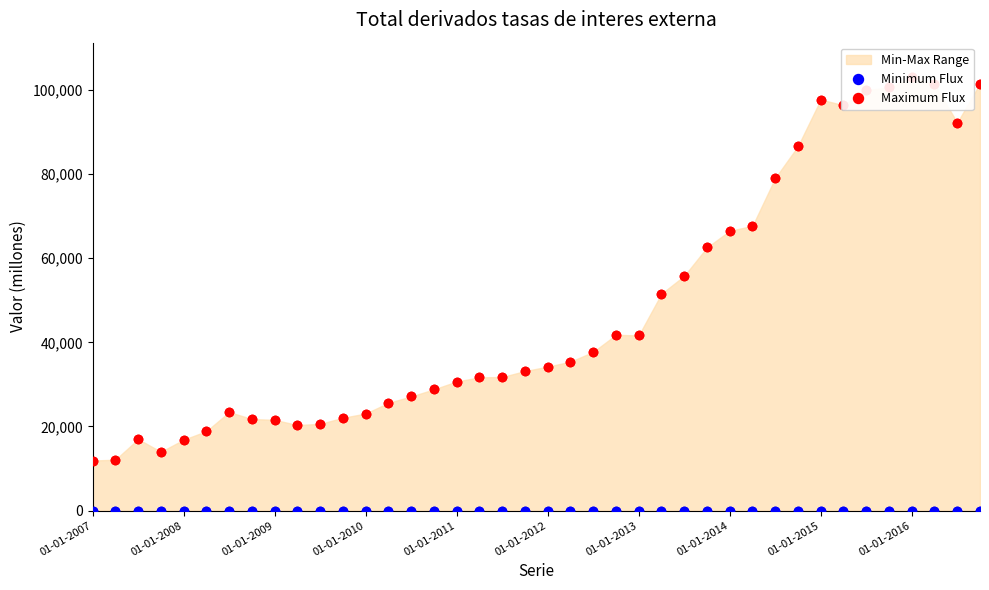

Which series has the largest Y range (max minus min)?

Maximum Flux